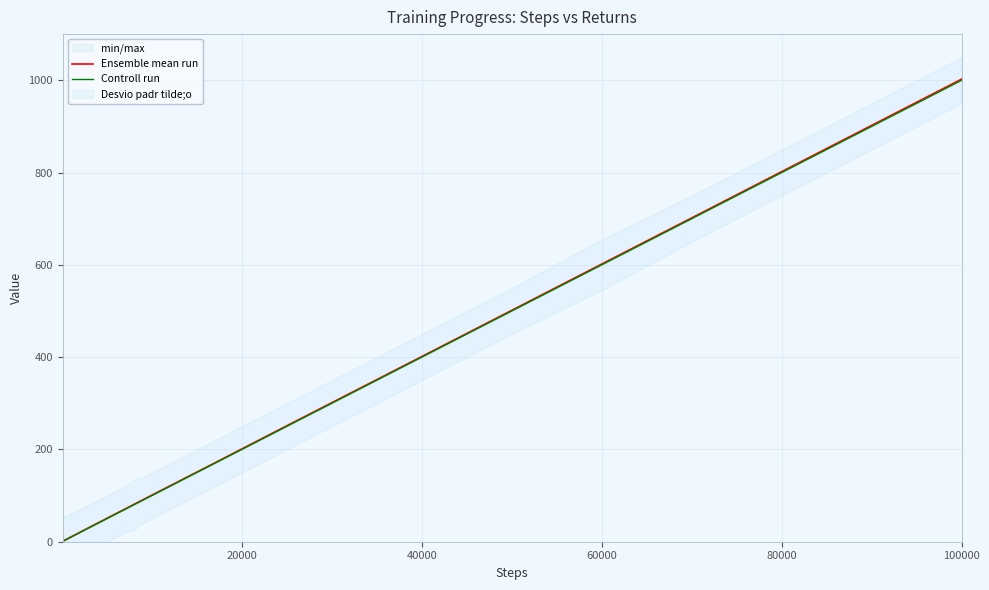

True or false: Controll run and Ensemble mean run intersect in this chart.

False